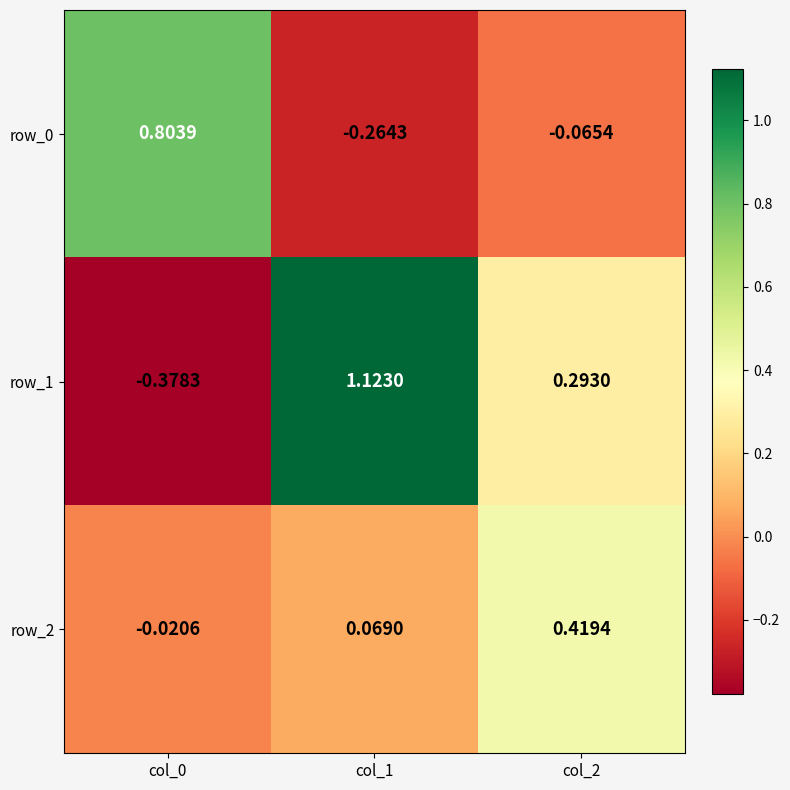

Is the value of row_2 at col_0 greater than the value of row_0 at col_2?

Yes